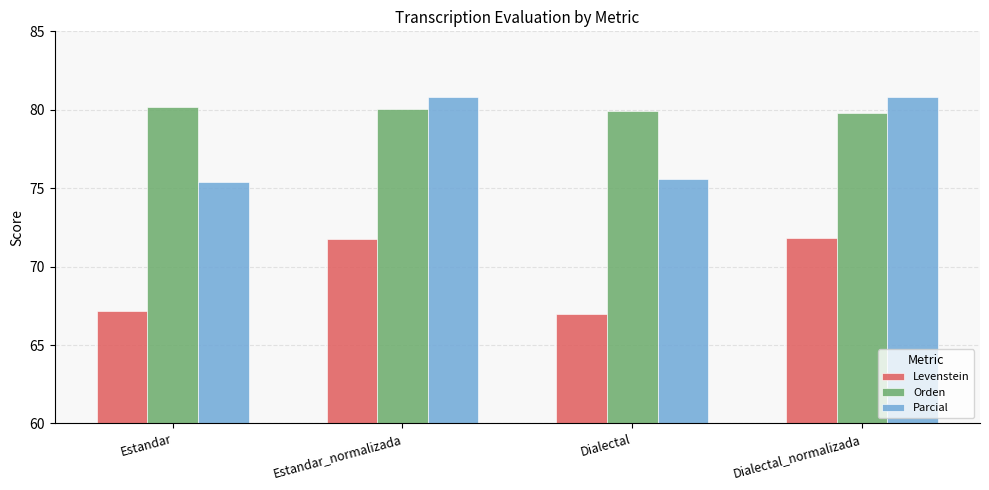

What is the label of the 4th bar from the right?

Estandar